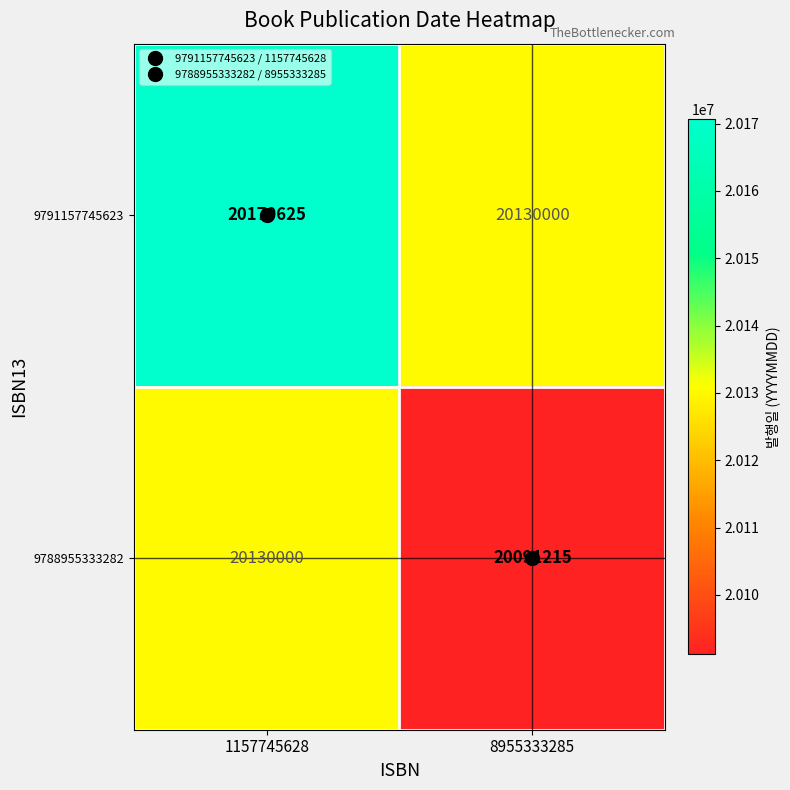

List the series in order of their peak value, lowest first.

9788955333282, 9791157745623